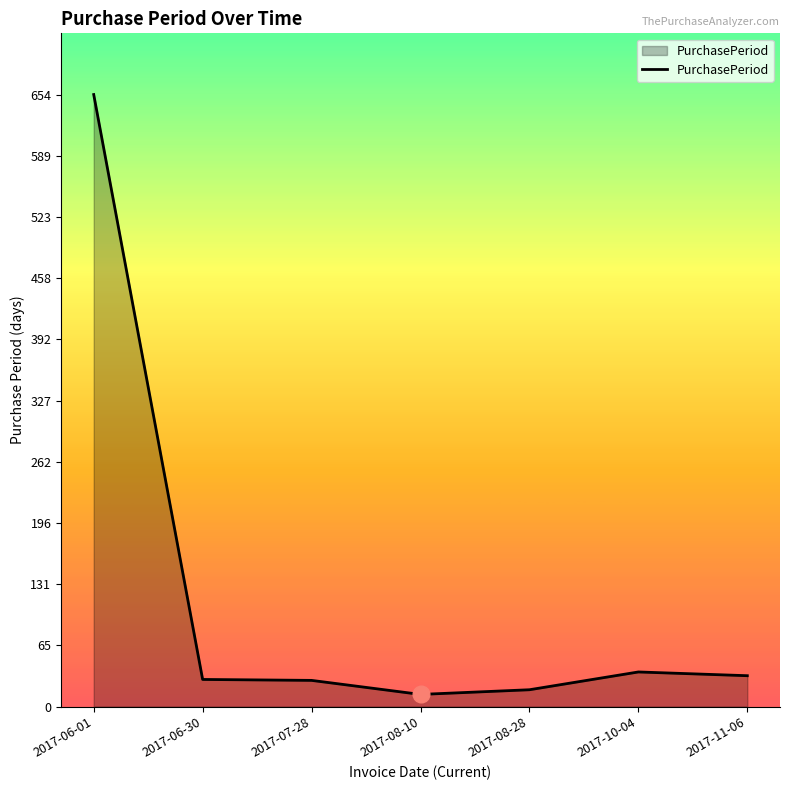

True or false: the data has more than 0 interior local peaks.

True